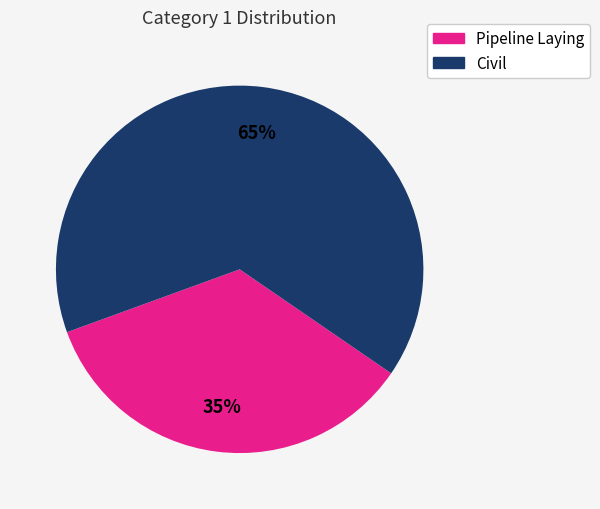

How many slices are in this pie chart?

2